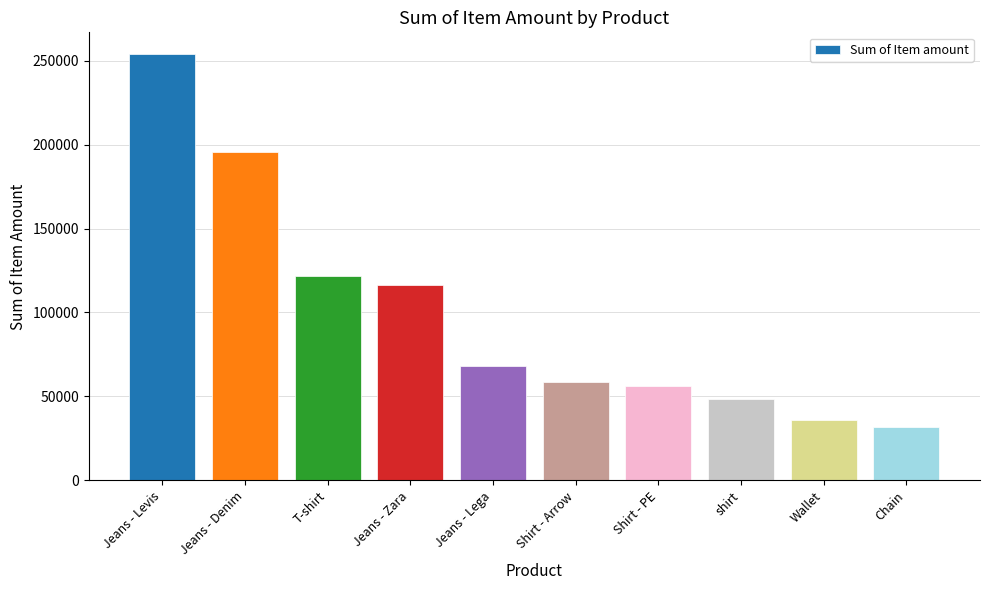

The chart shows a value of 50633 at Wallet. True or false?

False